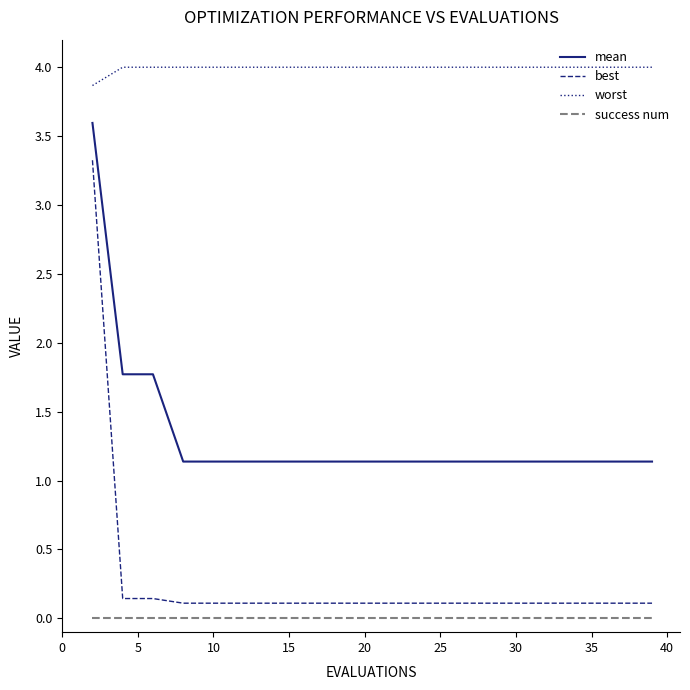

Which series has the largest range (max minus min)?

best